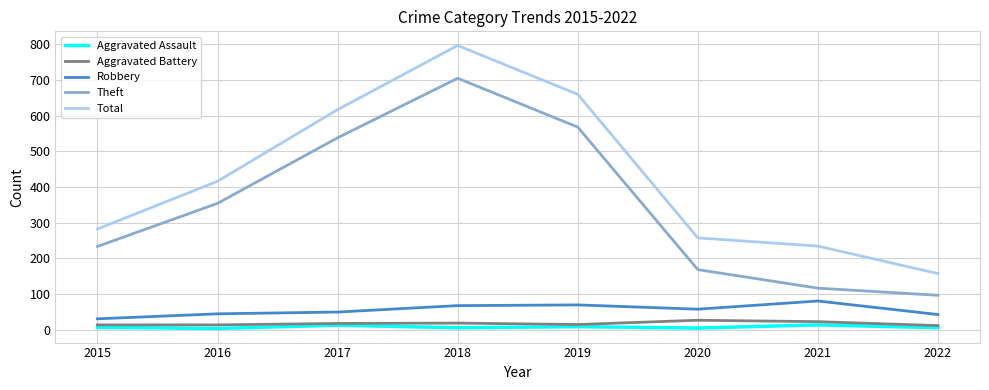

At which category does Aggravated Assault reach its first local peak?

2017